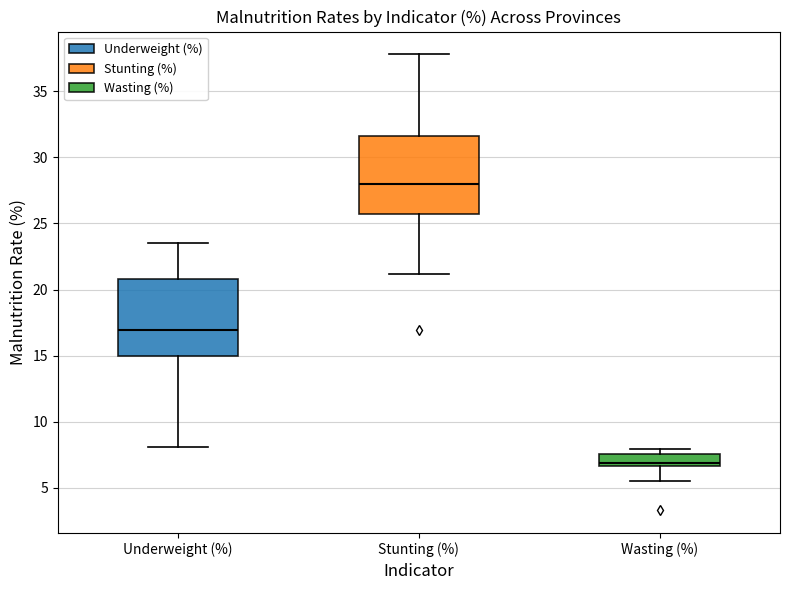

Which box's median line is the highest?

Stunting (%)